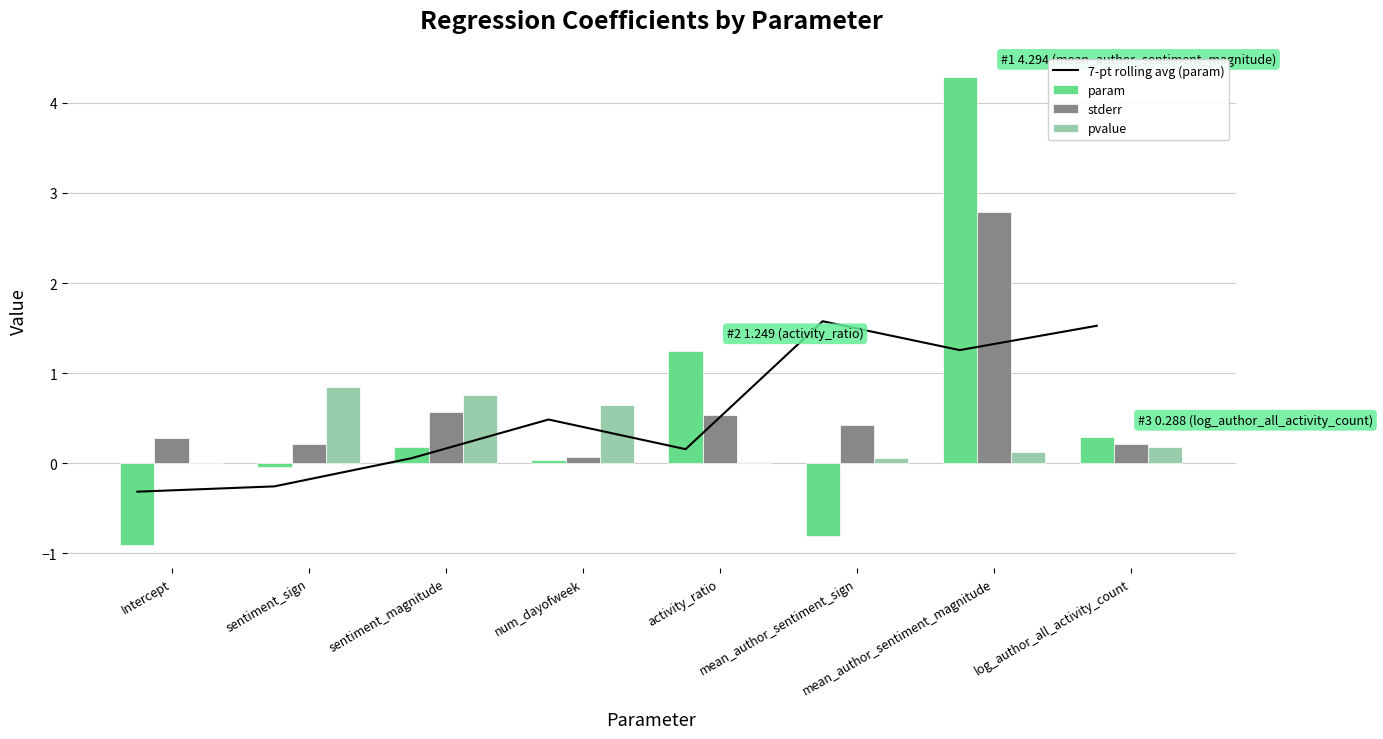

Which series has the largest range (max minus min)?

param